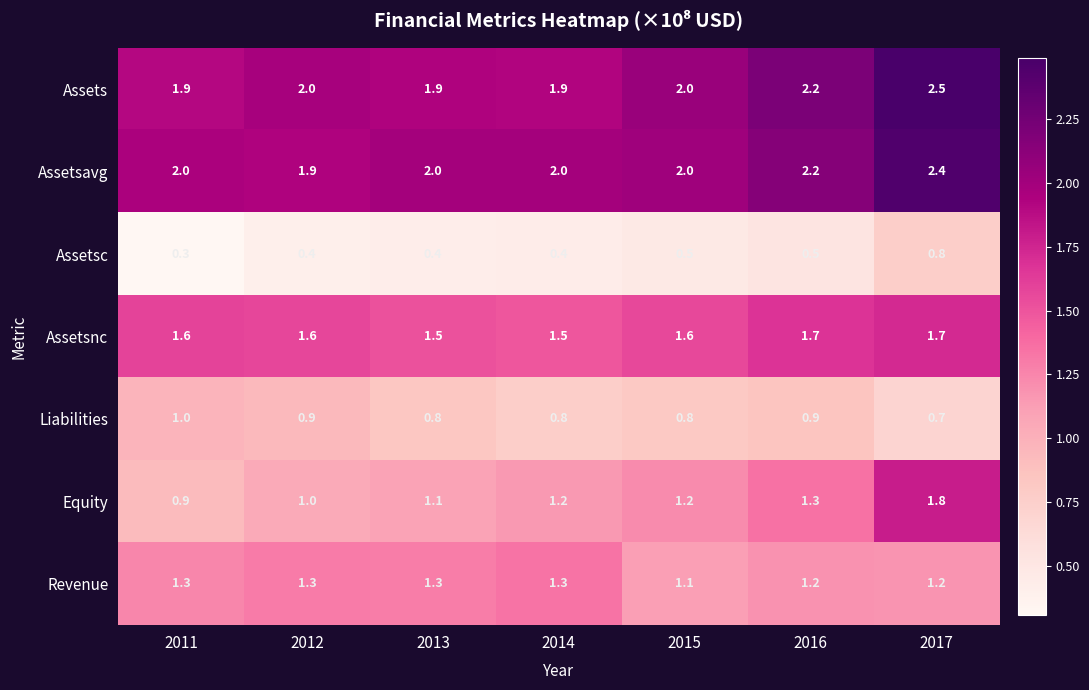

The Equity series shows 0.6 at 2012. True or false?

False